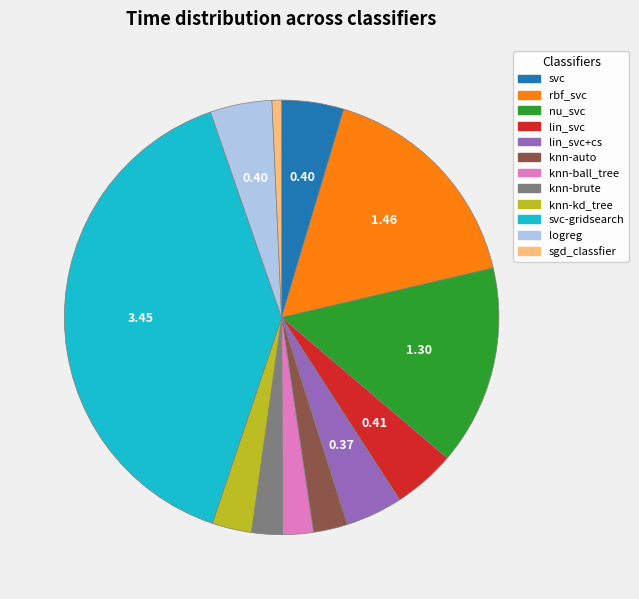

Combined, do knn-brute and logreg account for over 50%?

No